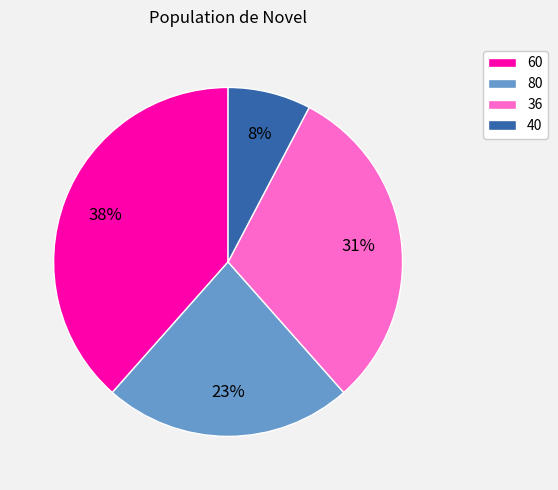

Between 36 and 60, which is larger?

60